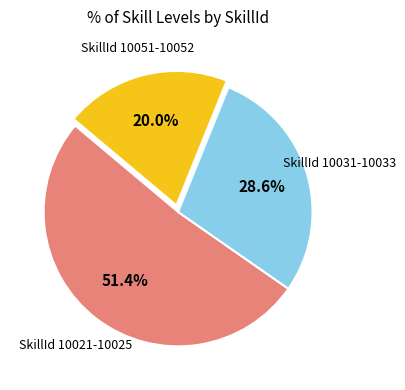

Is there any slice that represents more than half of the pie?

Yes